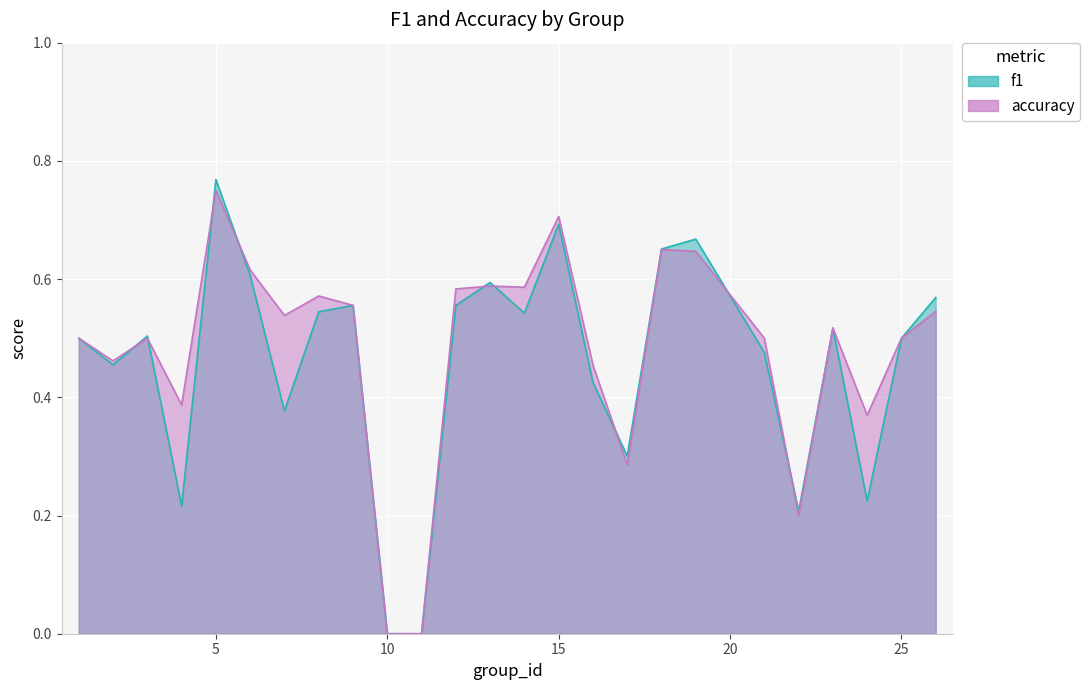

Rank the series by their maximum value, from lowest to highest.

accuracy, f1